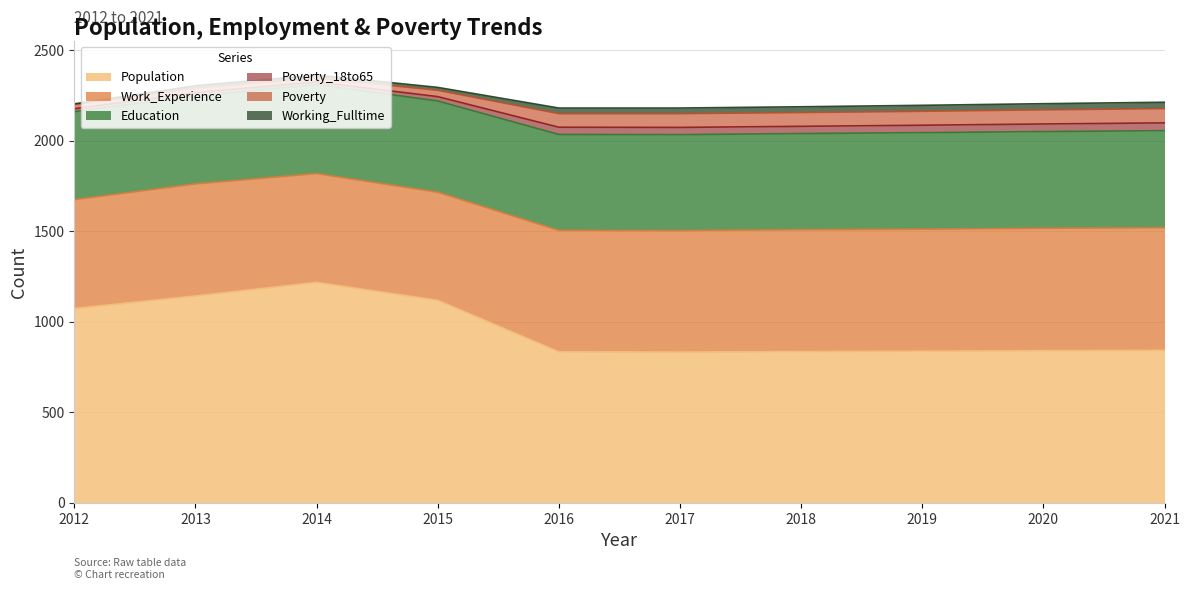

What is the highest value of the Population series?

1218